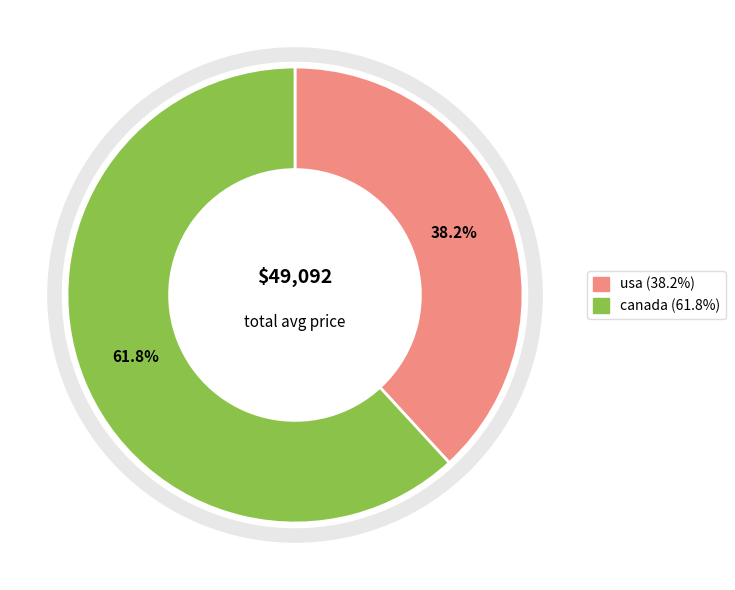

To the nearest percent, what is the difference between the usa and canada slice percentages?

24%